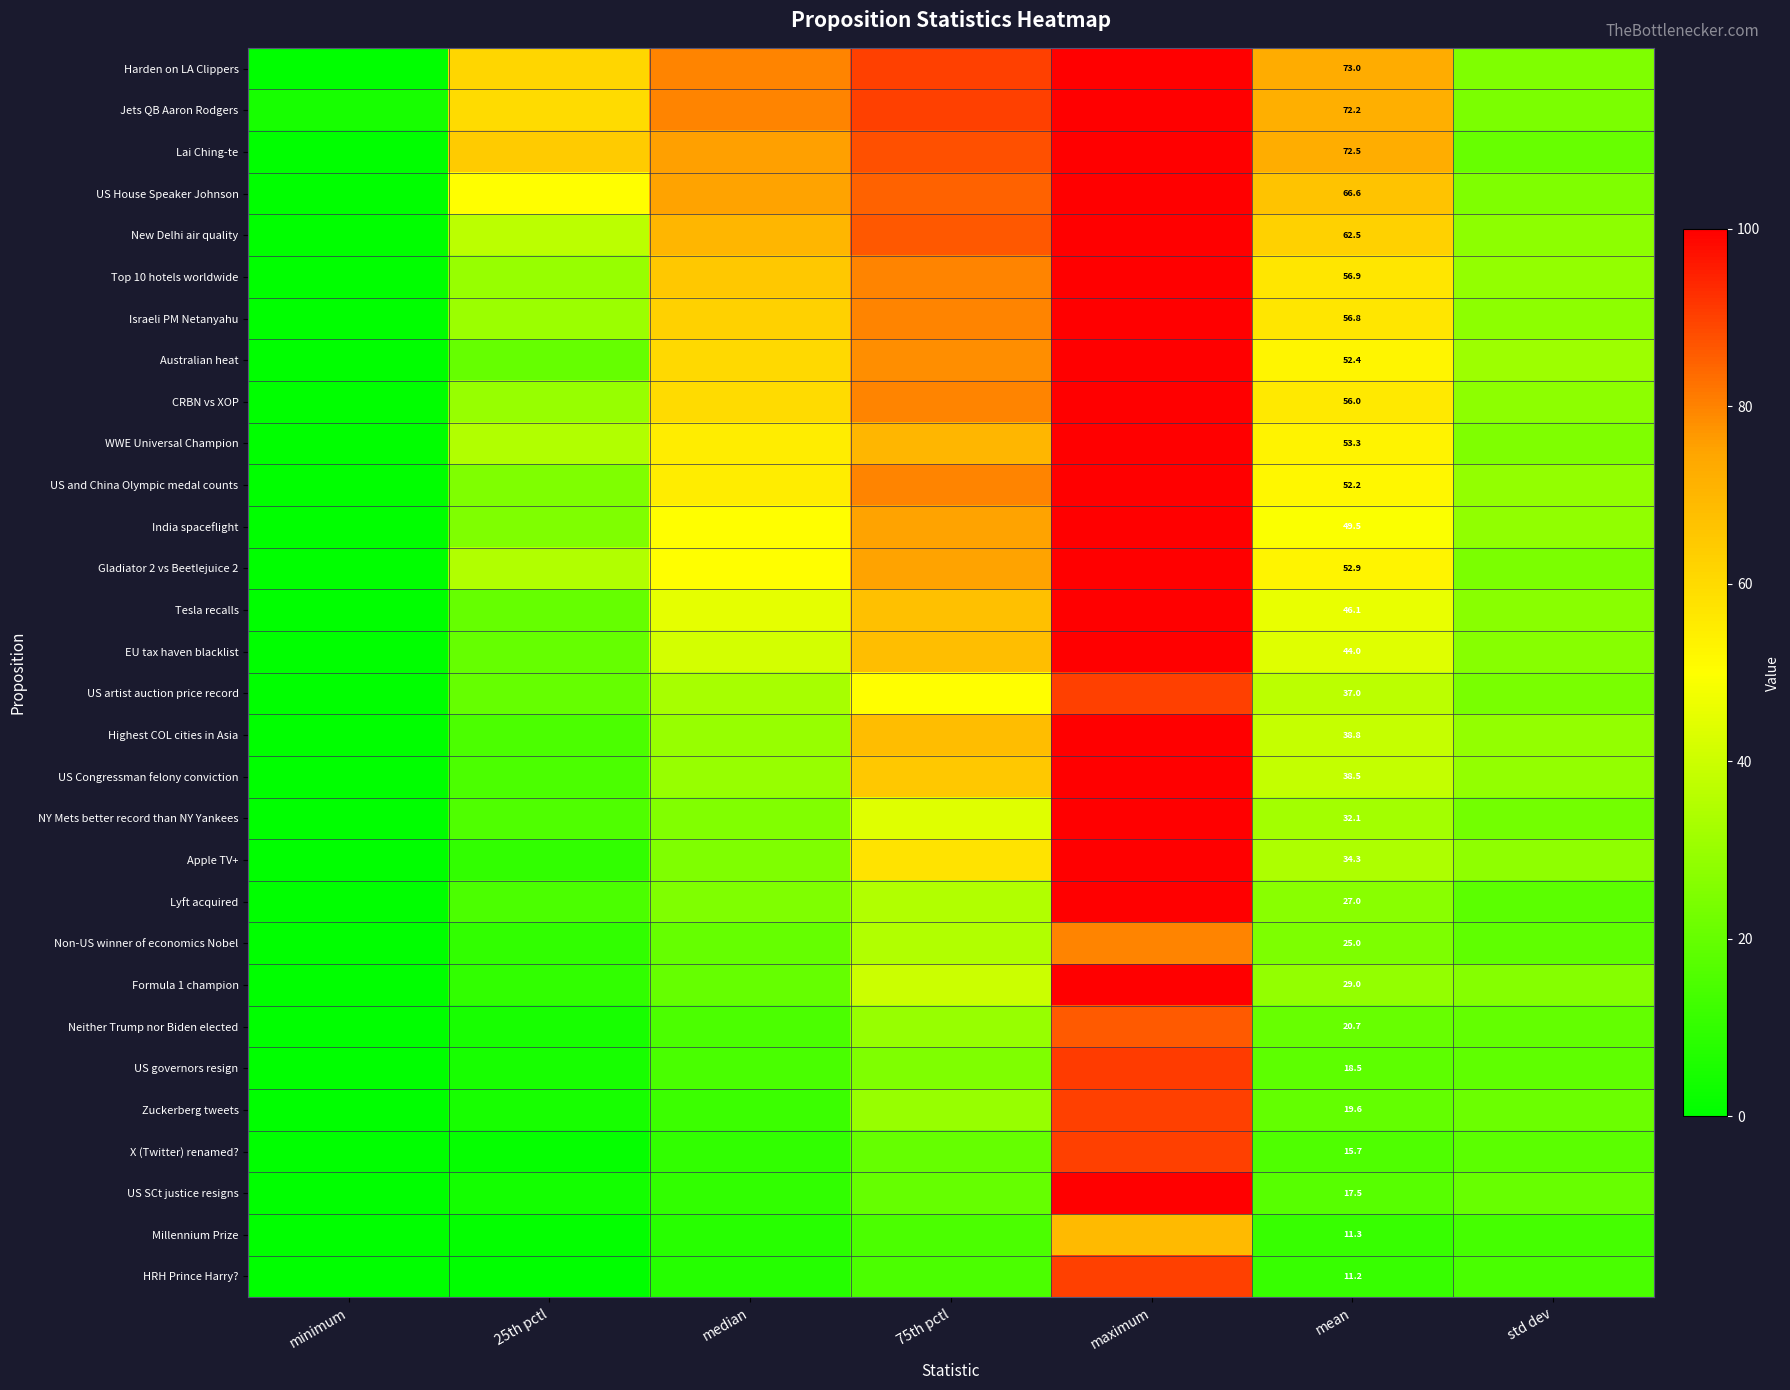

What is the total value across all series at mean?

1243.1